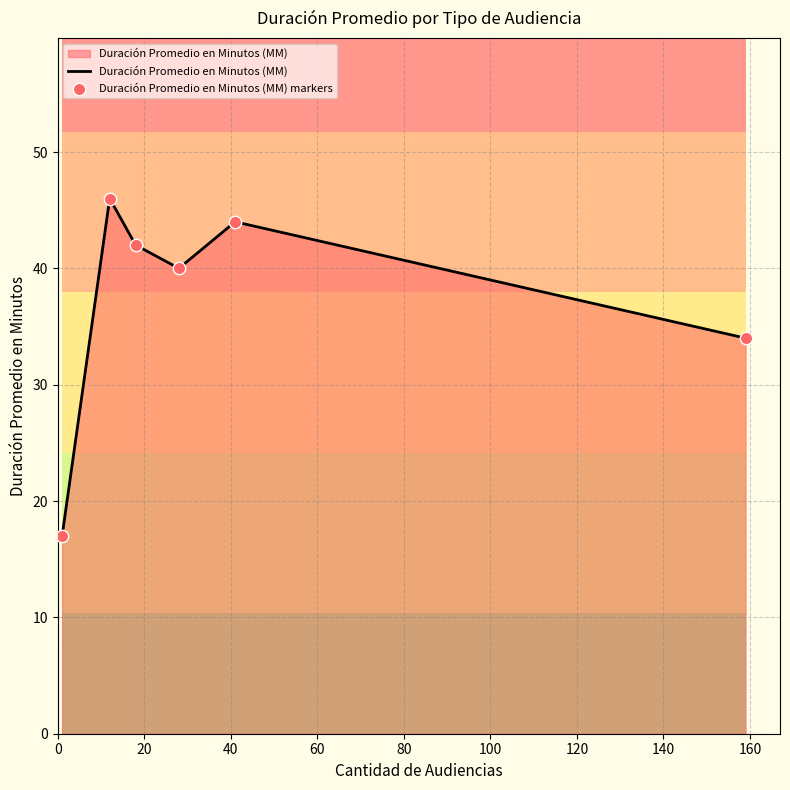

What is the minimum value for Duración Promedio en Minutos (MM)?

17